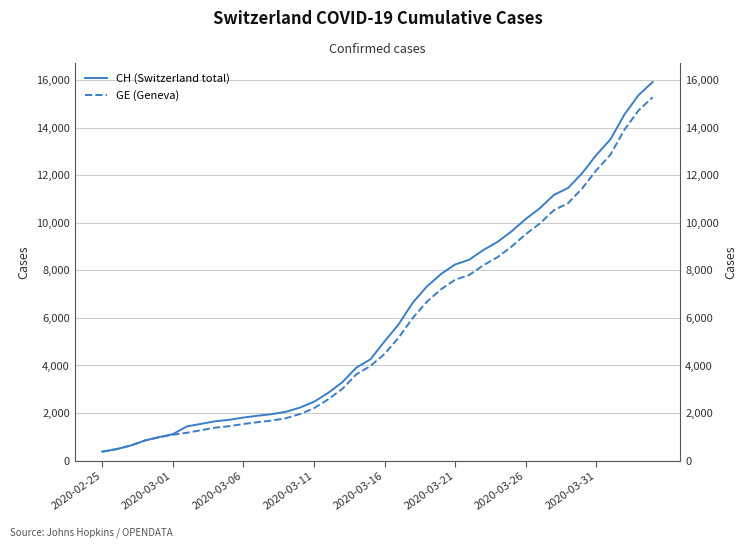

Reading left to right, list all the values displayed in this chart.

CH (Switzerland total): 375	479	630	840	981	1113	1436	1544	1652	1715	1809	1885	1952	2051	2226	2472	2845	3291	3908	4259	5012	5731	6644	7323	7847	8249	8449	8855	9196	9642	10162	10613	11175	11467	12086	12852	13505	14561	15375	15926
GE (Geneva): 375	479	630	840	981	1083	1171	1278	1384	1447	1538	1614	1681	1780	1955	2201	2574	3010	3627	3978	4485	5174	6002	6681	7205	7607	7807	8213	8554	9000	9520	9971	10533	10825	11444	12210	12863	13919	14733	15284